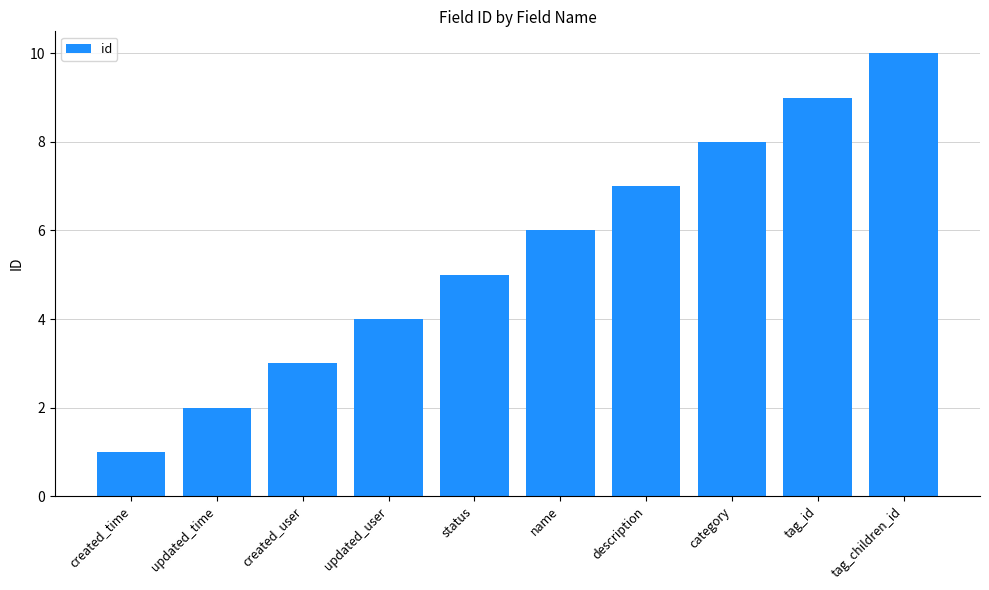

Rank the categories by value from highest to lowest.

tag_children_id, tag_id, category, description, name, status, updated_user, created_user, updated_time, created_time